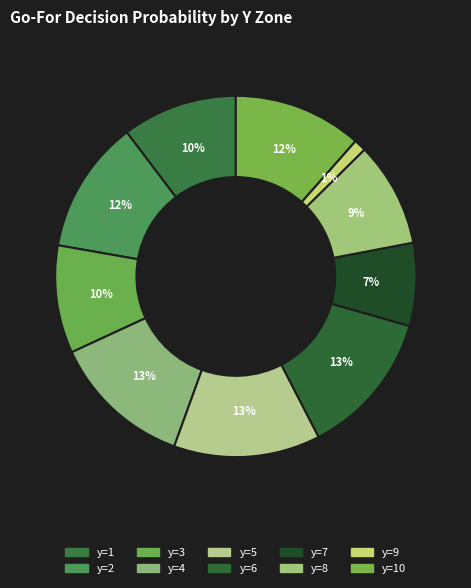

How many segments does this pie chart have?

10